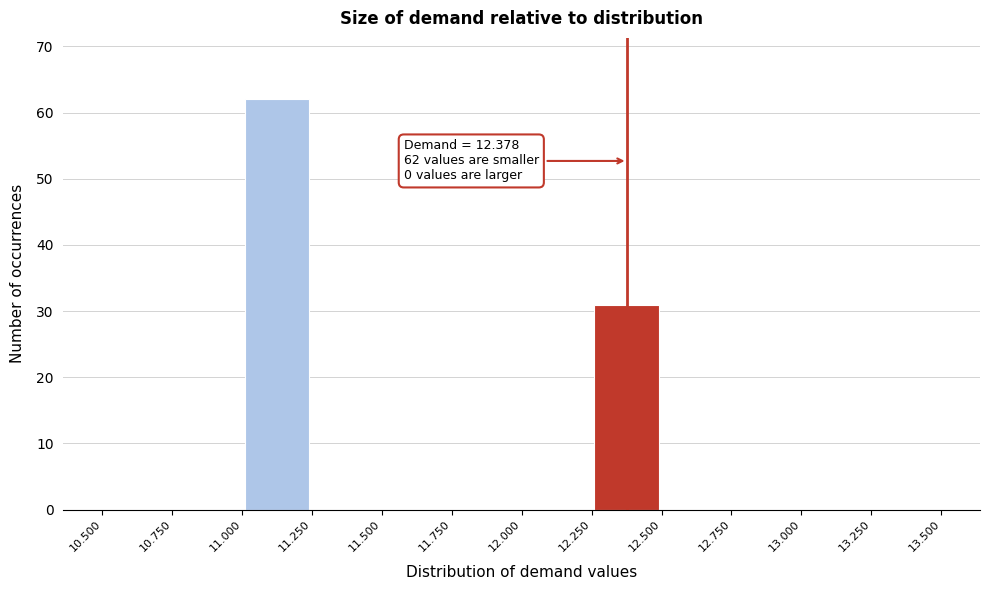

Over which range of the x-axis is the bar tallest?

11.000 to 11.250